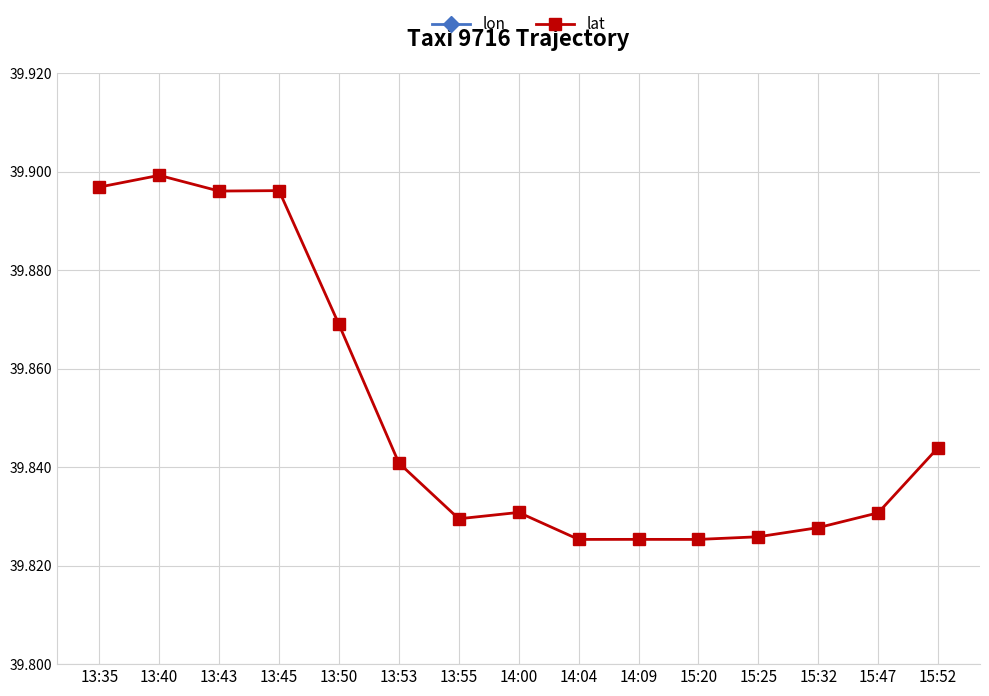

What are all the series names shown in the legend?

lon, lat